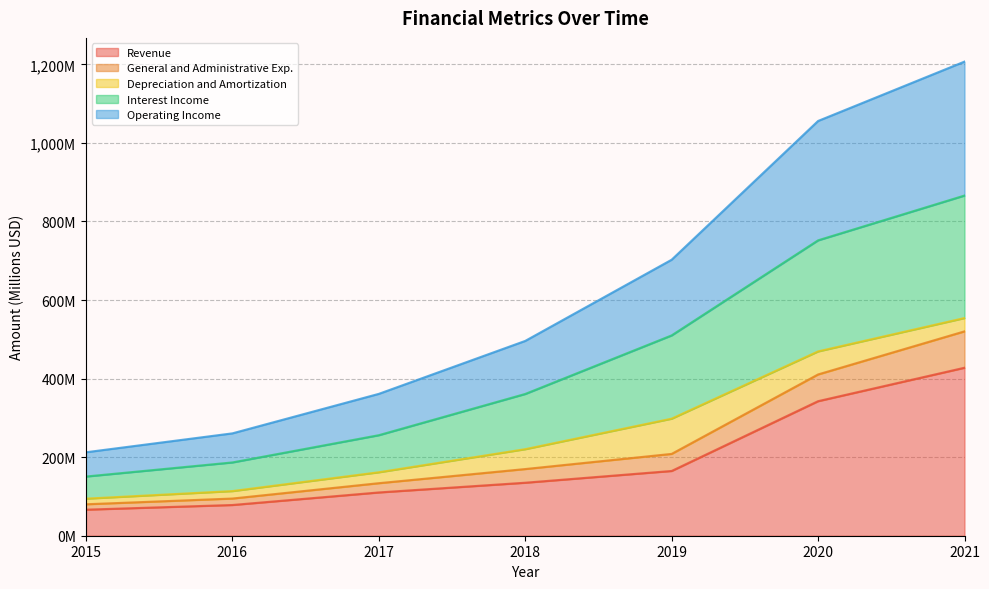

Which category has the highest value in the Revenue series?

2021